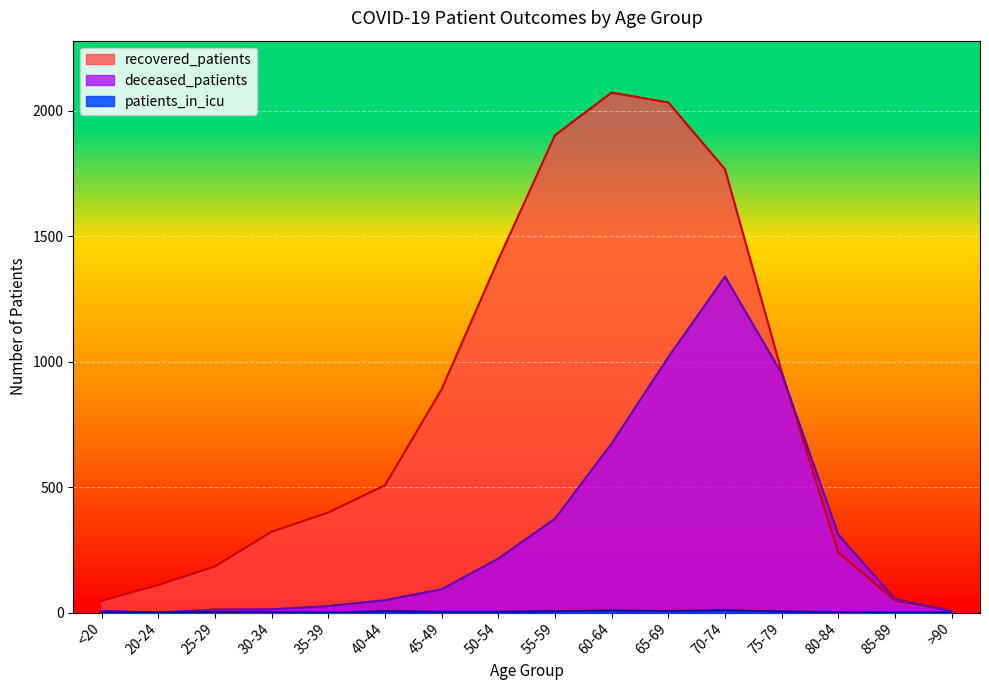

Between which two adjacent categories do recovered_patients and deceased_patients first intersect?

75-79 and 80-84